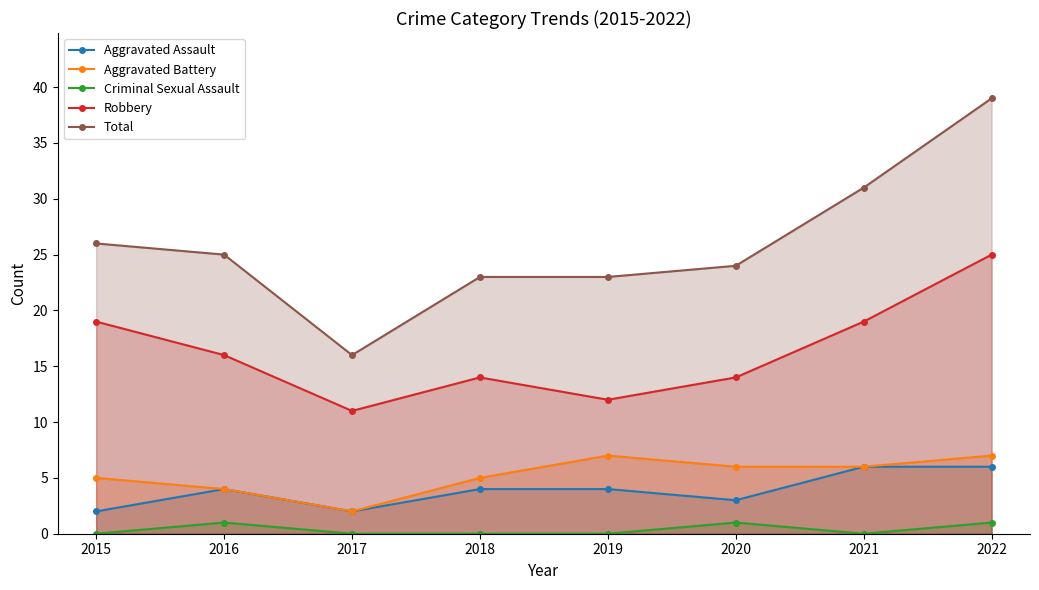

Reading left to right, transcribe all the data shown in this chart.

Aggravated Assault: 2015=2	2016=4	2017=2	2018=4	2019=4	2020=3	2021=6	2022=6
Aggravated Battery: 2015=5	2016=4	2017=2	2018=5	2019=7	2020=6	2021=6	2022=7
Criminal Sexual Assault: 2015=0	2016=1	2017=0	2018=0	2019=0	2020=1	2021=0	2022=1
Robbery: 2015=19	2016=16	2017=11	2018=14	2019=12	2020=14	2021=19	2022=25
Total: 2015=26	2016=25	2017=16	2018=23	2019=23	2020=24	2021=31	2022=39